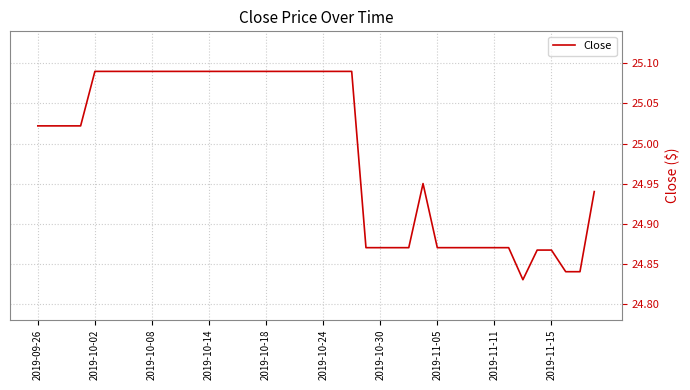

What is the difference between the maximum and minimum values?

0.3